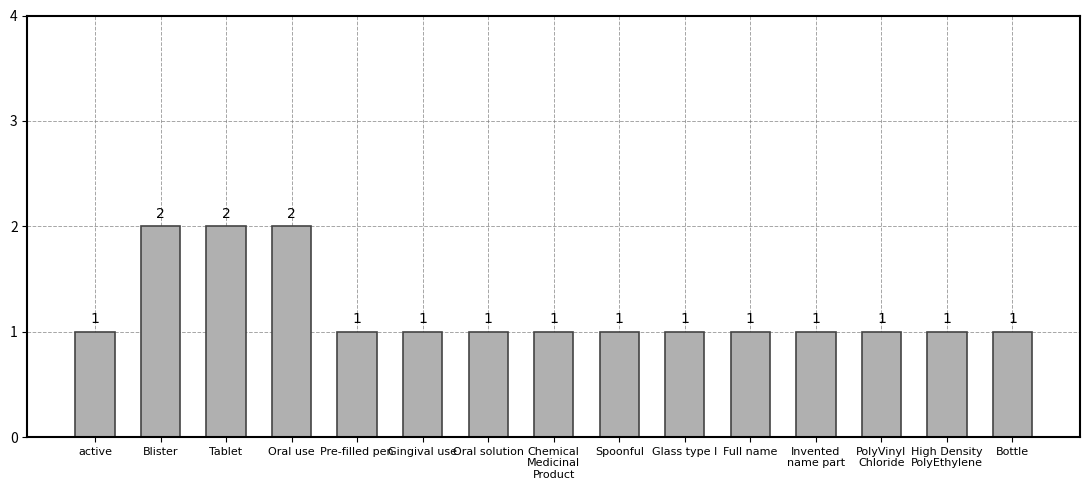

What is the value of the 14th bar from the left?

1